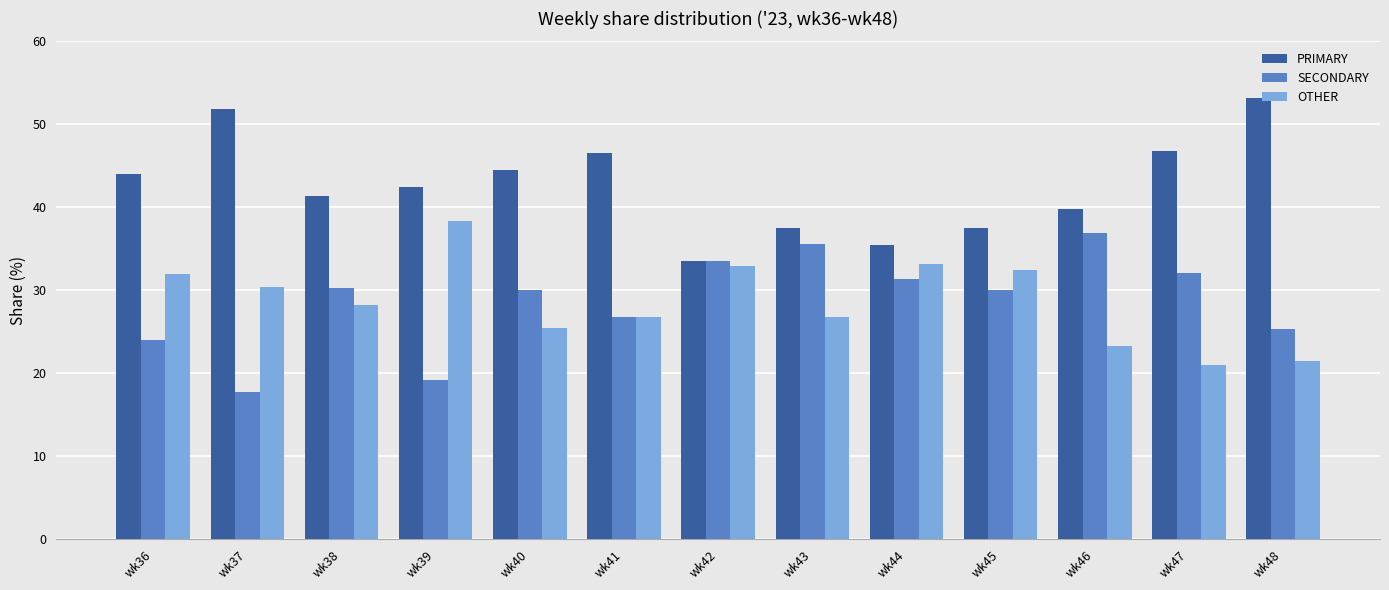

What is the maximum value shown in the chart?

53.2